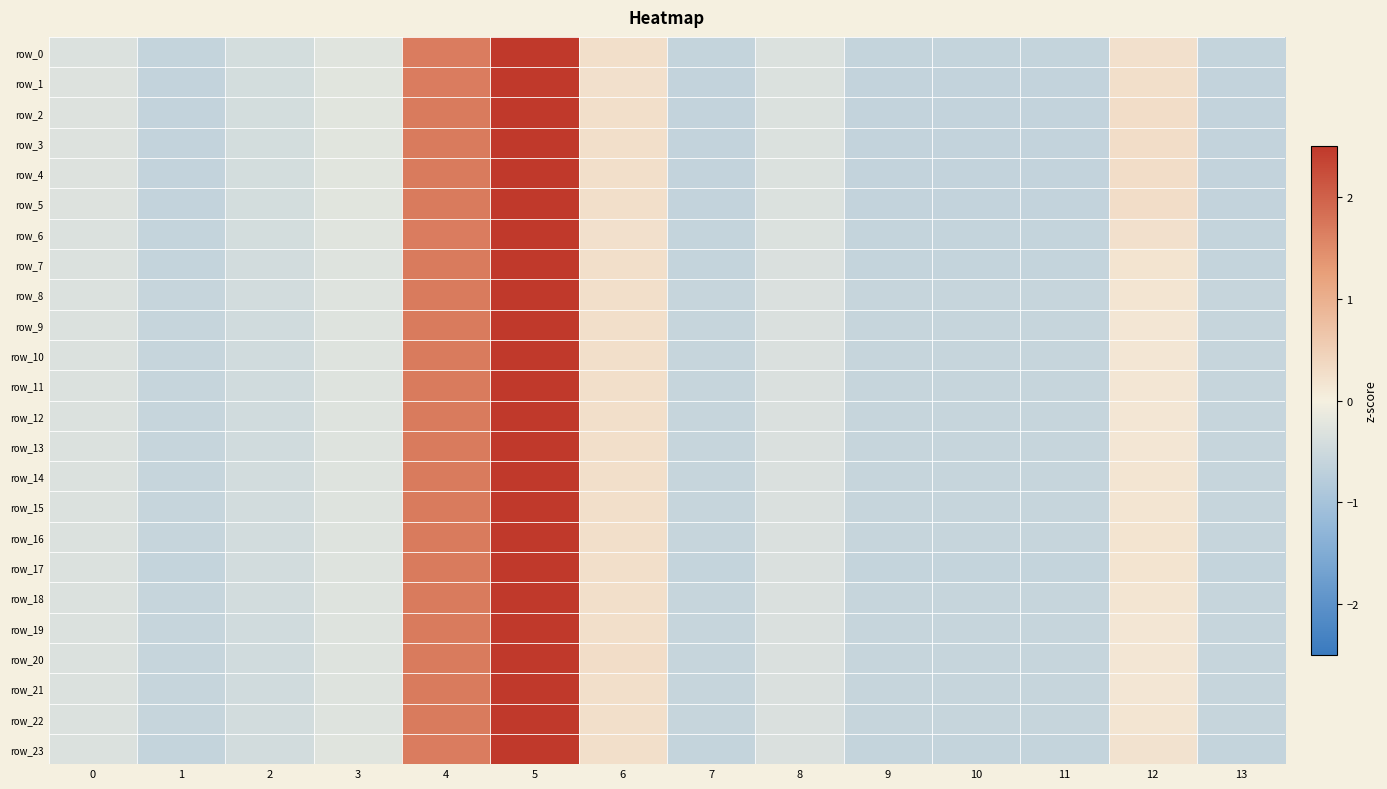

Which series changed the most between 8 and 13?

row_4